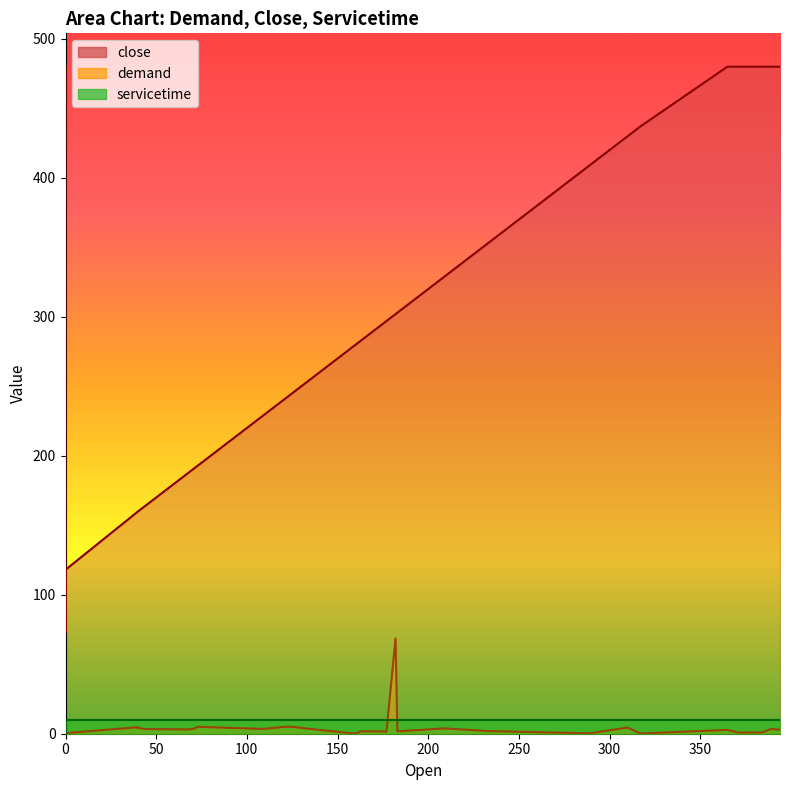

What is the highest value of the close series?

480.0